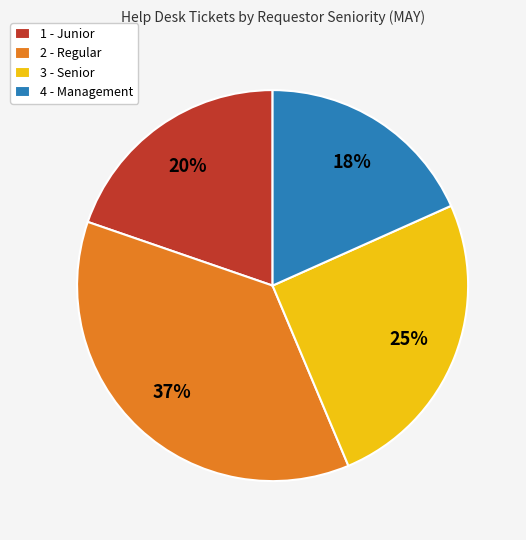

Does 4 - Management account for over 50% of the chart?

No